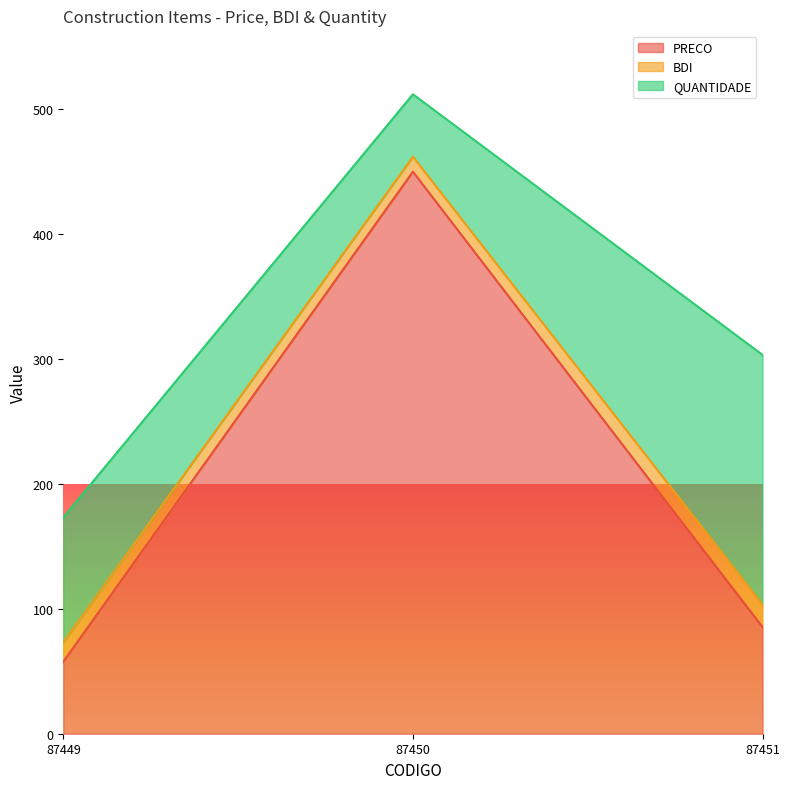

At which label does PRECO first exceed 85?

87450